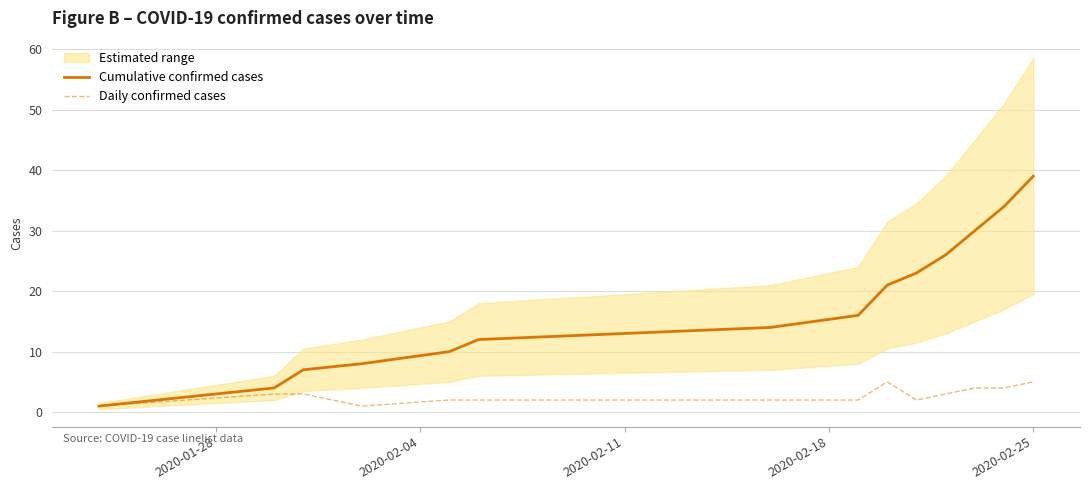

Reading left to right, transcribe all the data shown in this chart.

Cumulative confirmed cases: 1	4	7	8	10	12	14	16	21	23	26	30	34	39
Daily confirmed cases: 1	3	3	1	2	2	2	2	5	2	3	4	4	5